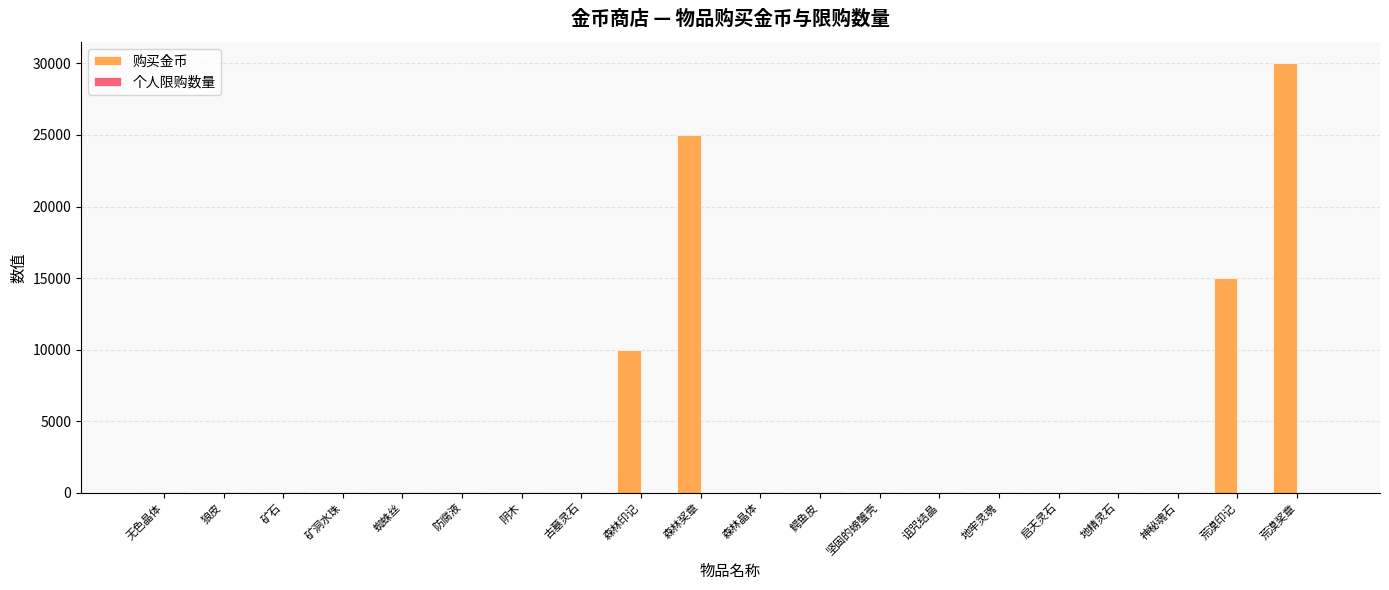

At which category is the sum across all series the highest?

荒漠奖章